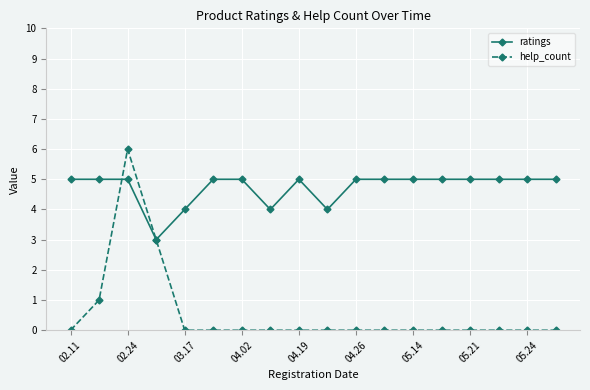

Which series has the widest spread of values?

help_count